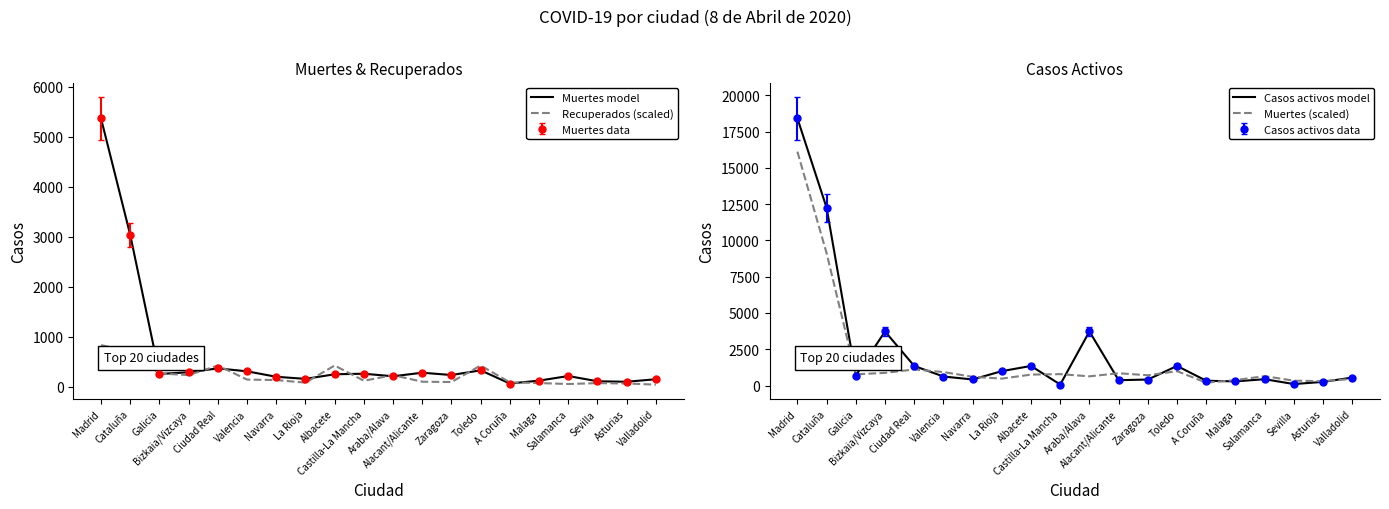

Reading left to right, what are all the values shown in this chart?

Muertes model: 5371.0	3041.0	258.0	292.0	370.0	311.0	202.0	160.0	252.0	263.0	212.0	283.0	237.0	331.0	67.0	125.0	217.0	112.0	102.0	153.0
Recuperados (scaled): 834.4	717.8	269.2	235.3	427.4	145.7	136.6	84.6	427.4	122.3	235.3	103.0	97.3	427.4	89.4	75.9	57.5	74.8	67.5	44.8
Casos activos model: 18410.0	12250.0	688.0	3728.0	1353.0	625.0	421.0	994.0	1353.0	71.0	3728.0	371.0	416.0	1353.0	333.0	289.0	439.0	105.0	254.0	553.0
Muertes (scaled): 16113.0	9123.0	774.0	876.0	1110.0	933.0	606.0	480.0	756.0	789.0	636.0	849.0	711.0	993.0	201.0	375.0	651.0	336.0	306.0	459.0